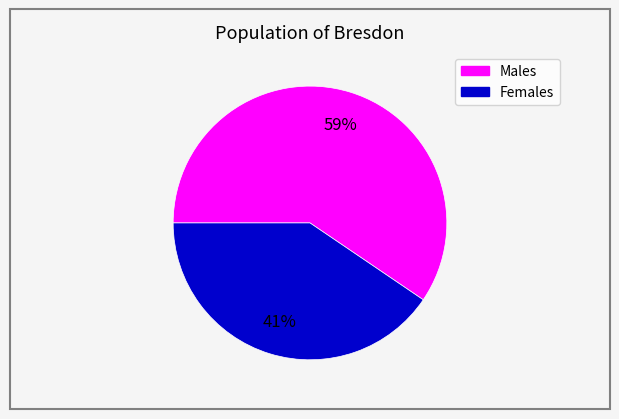

Is there any slice that represents more than half of the pie?

Yes